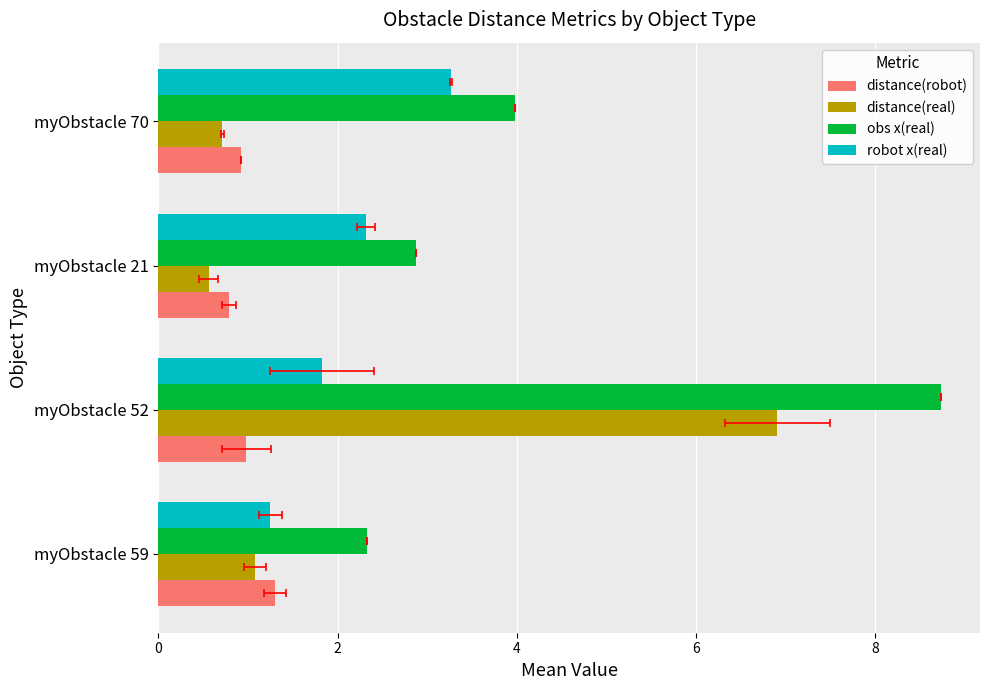

How many distinct data groups are displayed?

4